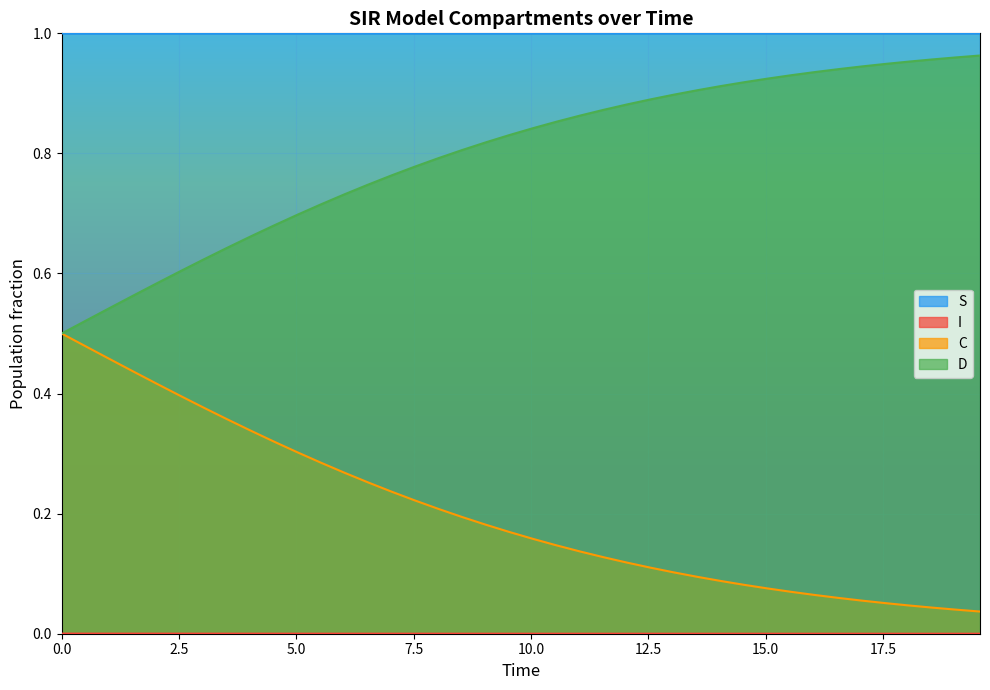

Reading left to right, list all the values displayed in this chart.

S: 1.0	1.0	1.0	1.0	1.0	1.0	1.0	1.0	1.0	1.0	1.0	1.0	1.0	1.0	1.0	1.0	1.0	1.0	1.0	1.0	1.0	1.0	1.0	1.0	1.0	1.0	1.0	1.0	1.0	1.0	1.0	1.0	1.0	1.0	1.0	1.0	1.0	1.0	1.0	1.0
I: 0.0	0.0	0.0	0.0	0.0	0.0	0.0	0.0	0.0	0.0	0.0	0.0	0.0	0.0	0.0	0.0	0.0	0.0	0.0	0.0	0.0	0.0	0.0	0.0	0.0	0.0	0.0	0.0	0.0	0.0	0.0	0.0	0.0	0.0	0.0	0.0	0.0	0.0	0.0	0.0
C: 0.5	0.5	0.5	0.4	0.4	0.4	0.4	0.4	0.3	0.3	0.3	0.3	0.3	0.3	0.2	0.2	0.2	0.2	0.2	0.2	0.2	0.1	0.1	0.1	0.1	0.1	0.1	0.1	0.1	0.1	0.1	0.1	0.1	0.1	0.1	0.1	0.0	0.0	0.0	0.0
D: 0.5	0.5	0.5	0.6	0.6	0.6	0.6	0.6	0.7	0.7	0.7	0.7	0.7	0.7	0.8	0.8	0.8	0.8	0.8	0.8	0.8	0.9	0.9	0.9	0.9	0.9	0.9	0.9	0.9	0.9	0.9	0.9	0.9	0.9	0.9	0.9	1.0	1.0	1.0	1.0